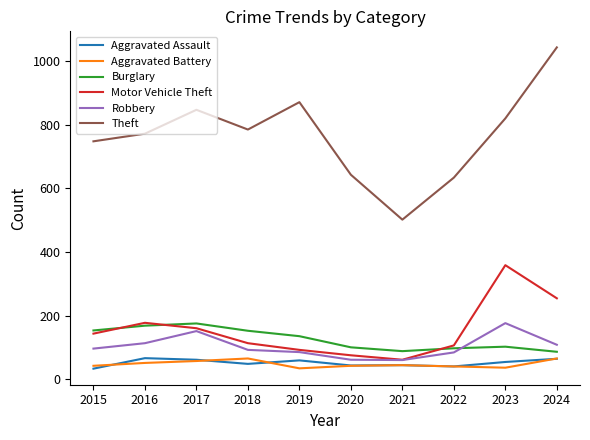

The Burglary series shows 122 at 2024. True or false?

False